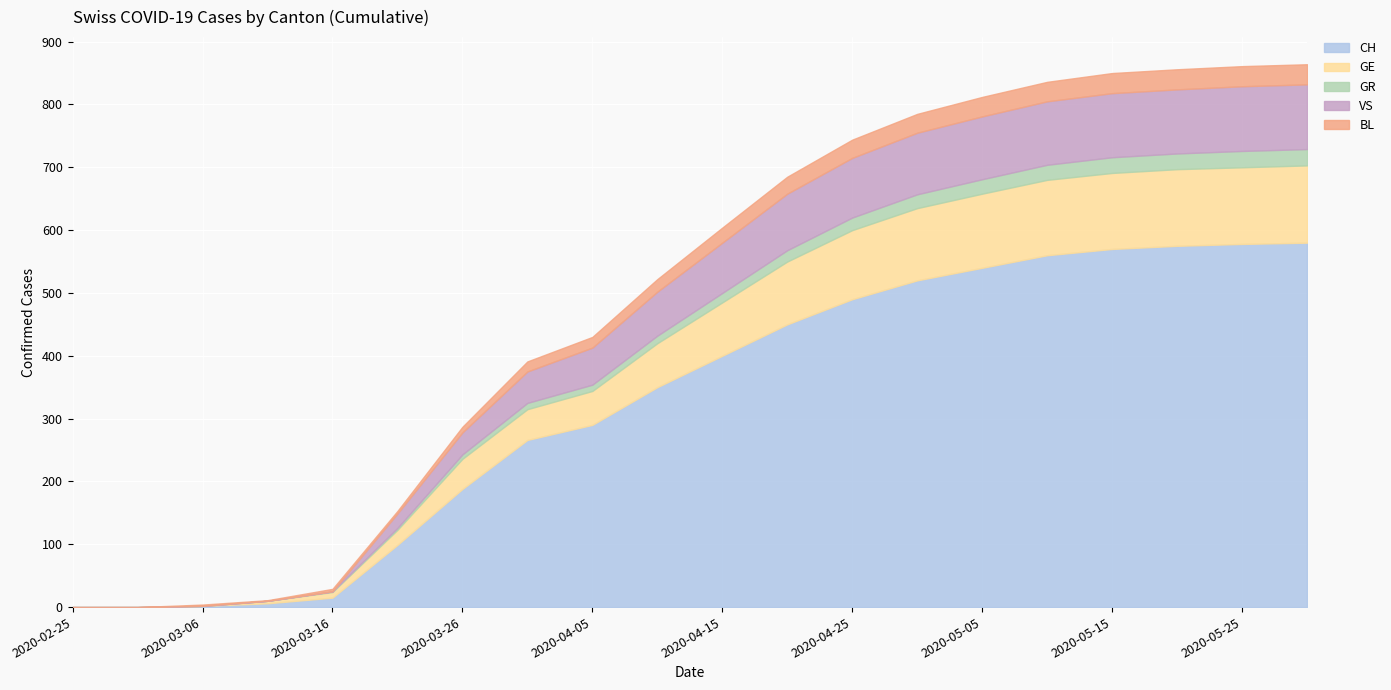

True or false: GR and BL intersect in this chart.

False